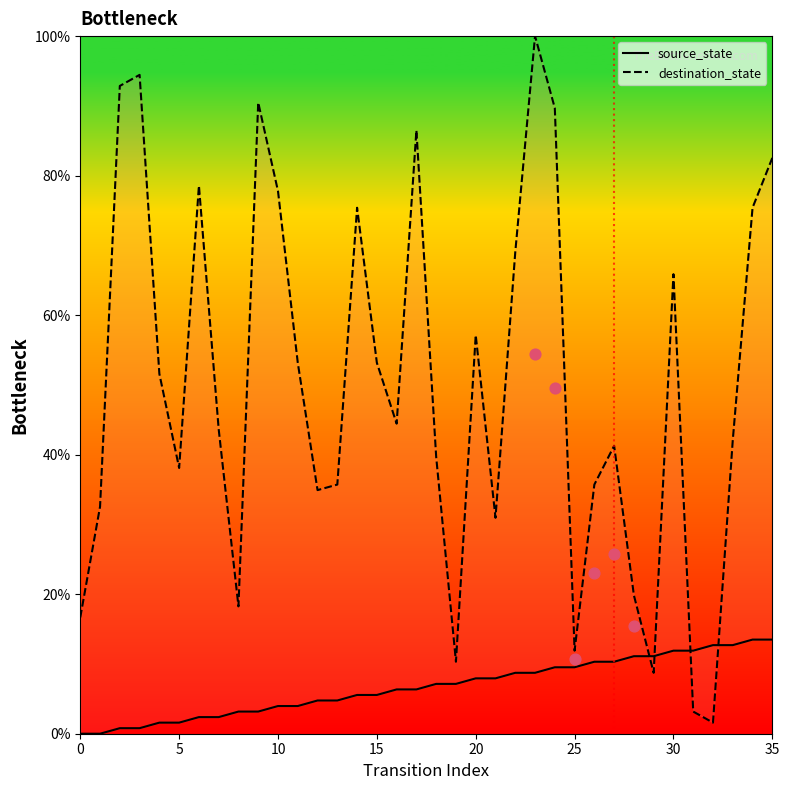

Which series has the widest spread of Y values?

destination_state